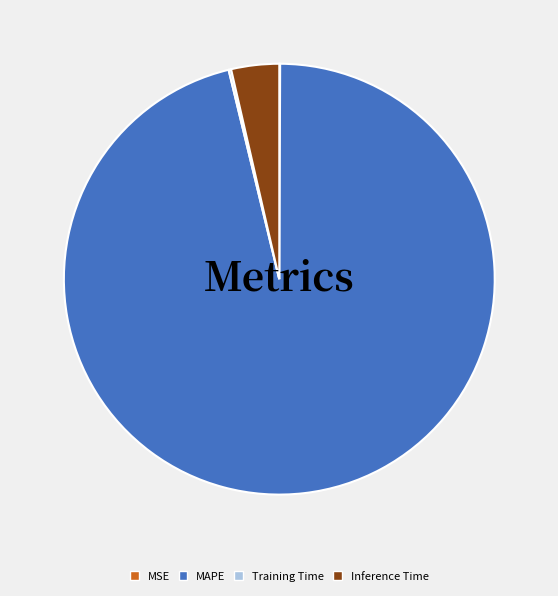

Does MAPE account for over 50% of the chart?

Yes